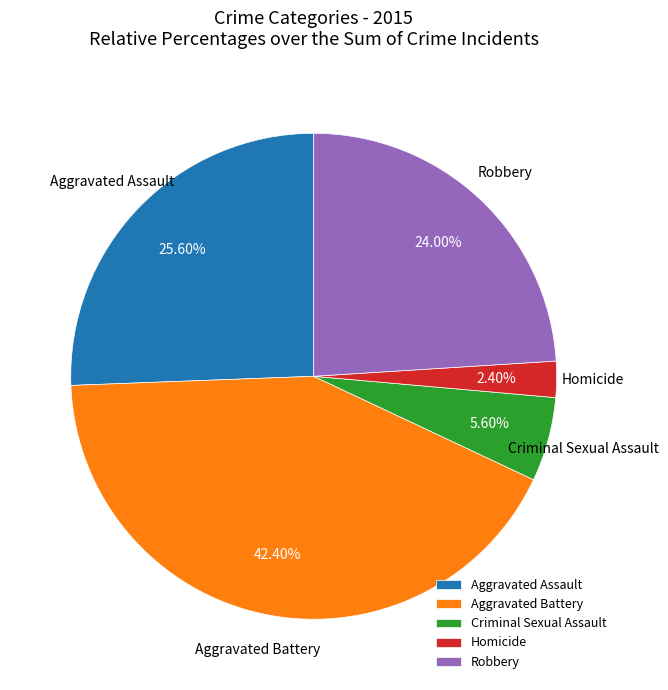

True or false: Aggravated Battery accounts for 50% of the total.

False